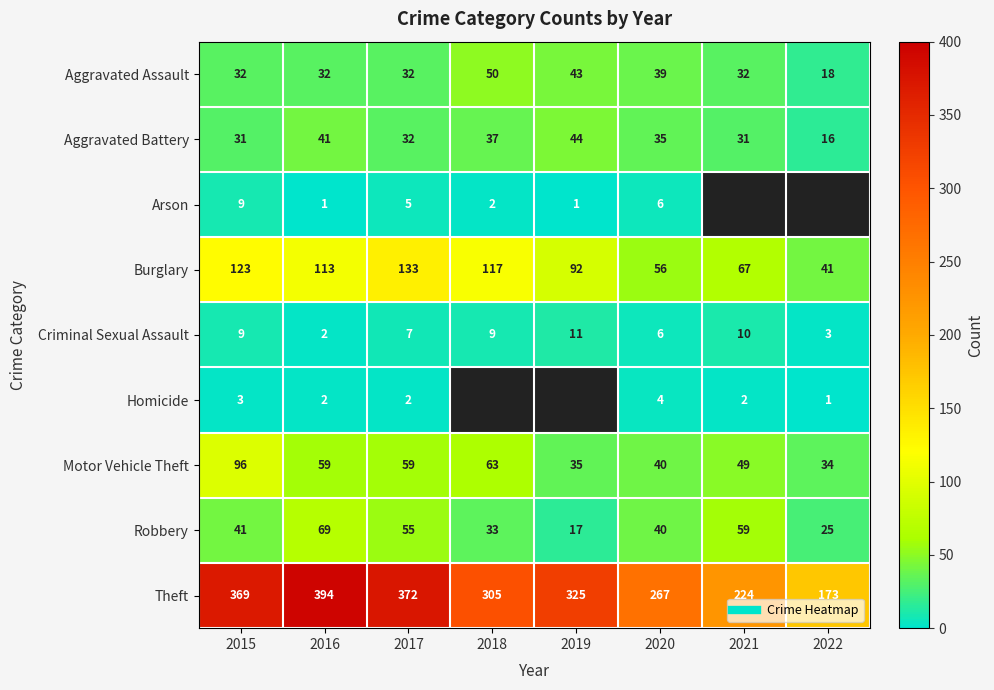

The Arson series shows 1.0 at 2019. True or false?

True